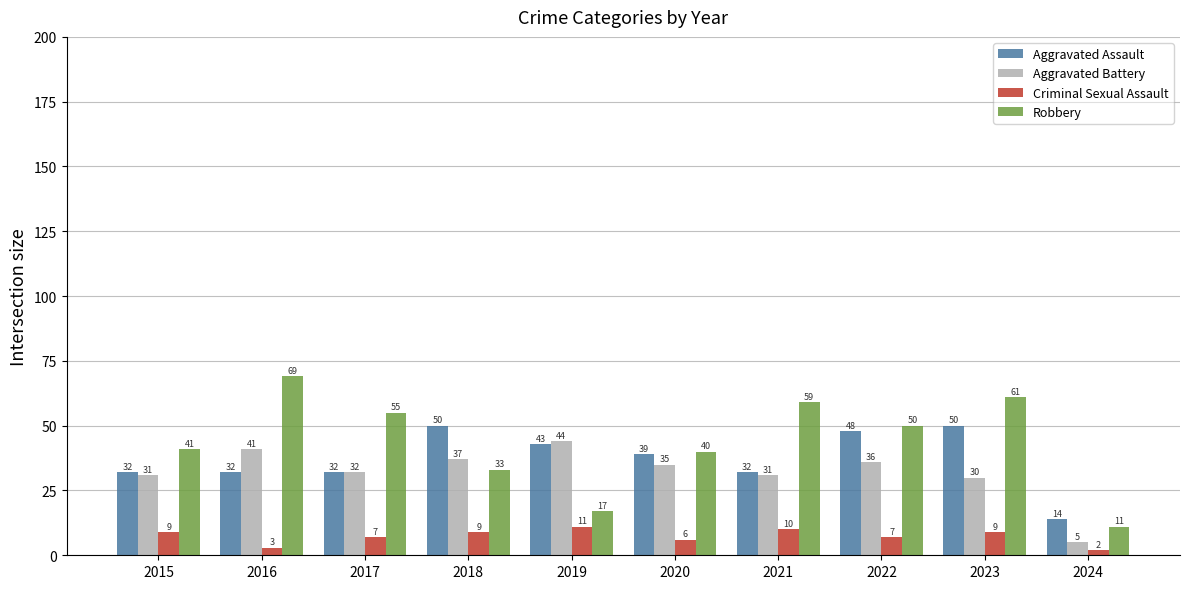

Is it true that Aggravated Assault equals 57 at 2021?

False